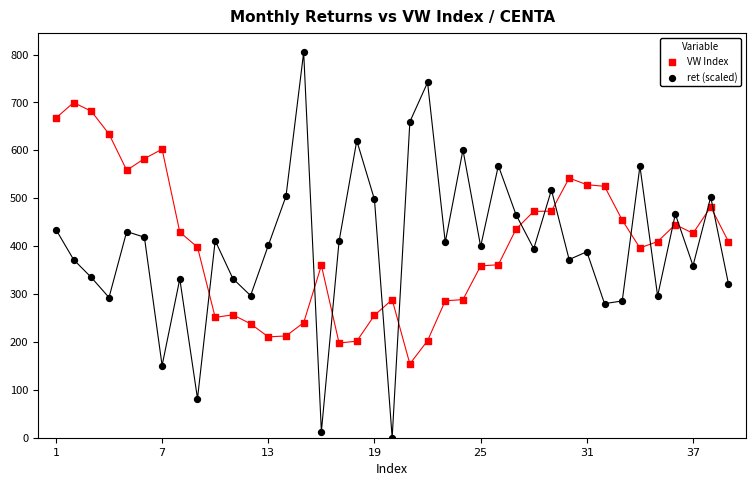

Which series has the largest Y range (max minus min)?

ret (scaled)